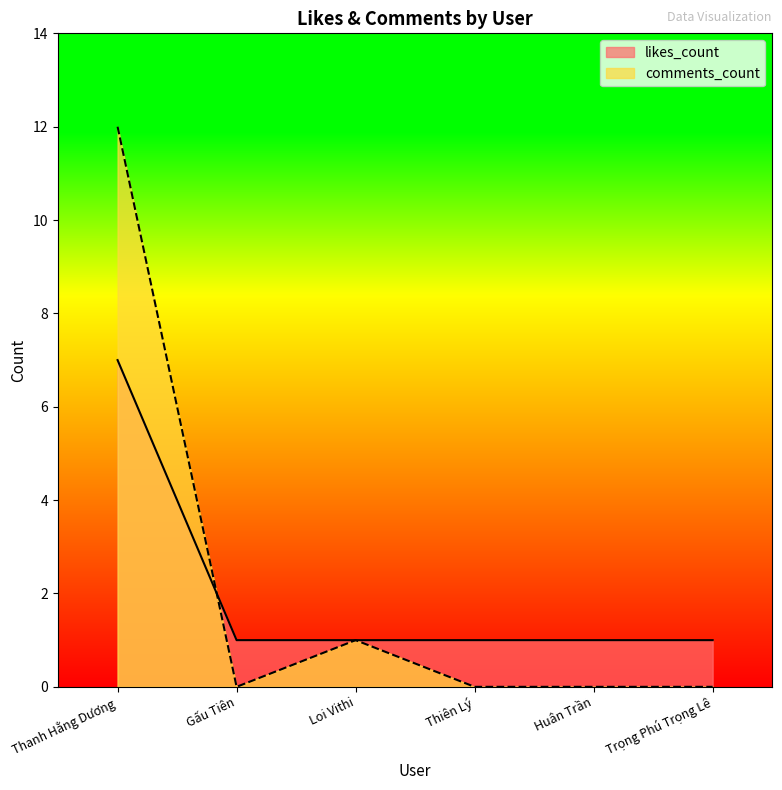

Does the chart display data point markers on the line(s)?

No